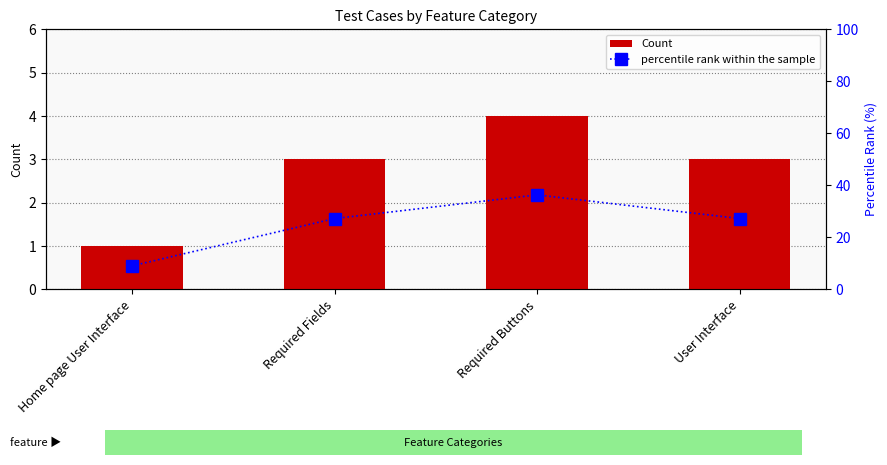

What is the maximum value for Count?

4